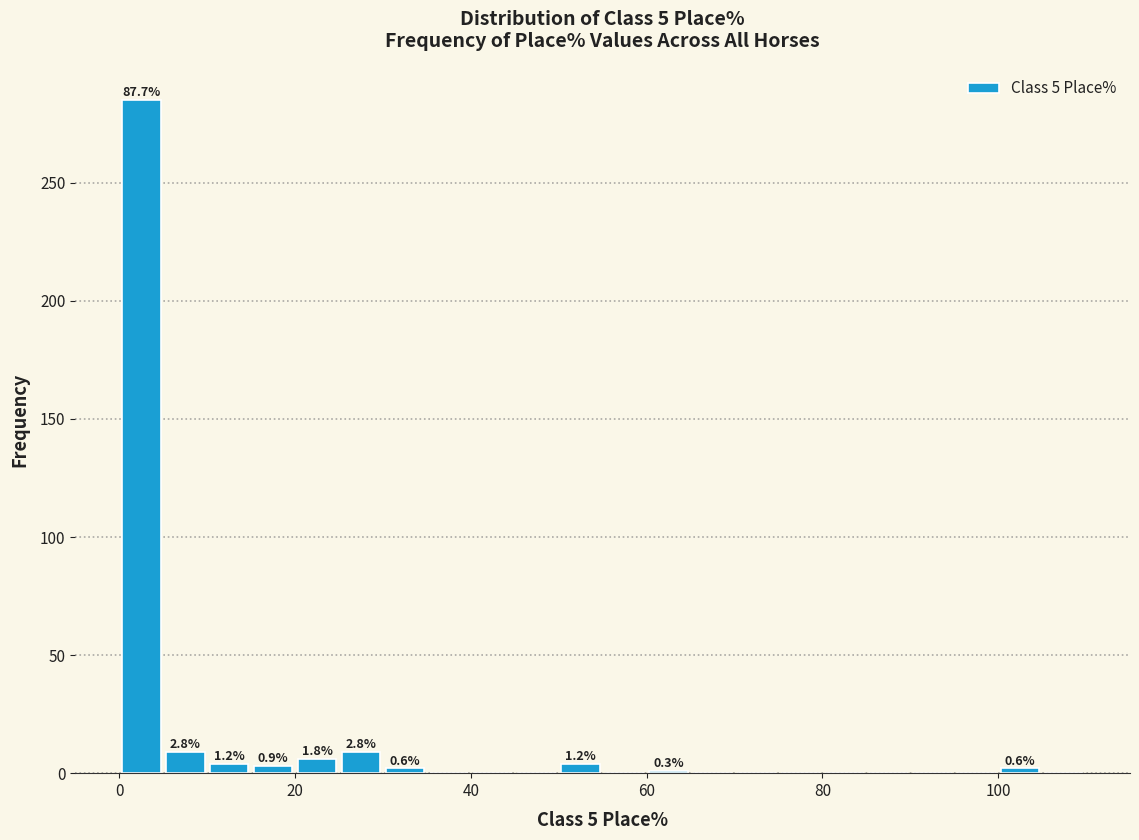

Read against the x-axis, roughly where is the centre of the tallest bar?

2